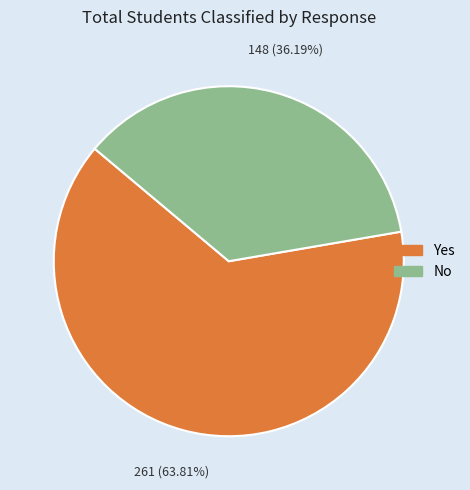

Does No represent more than half of the total?

No